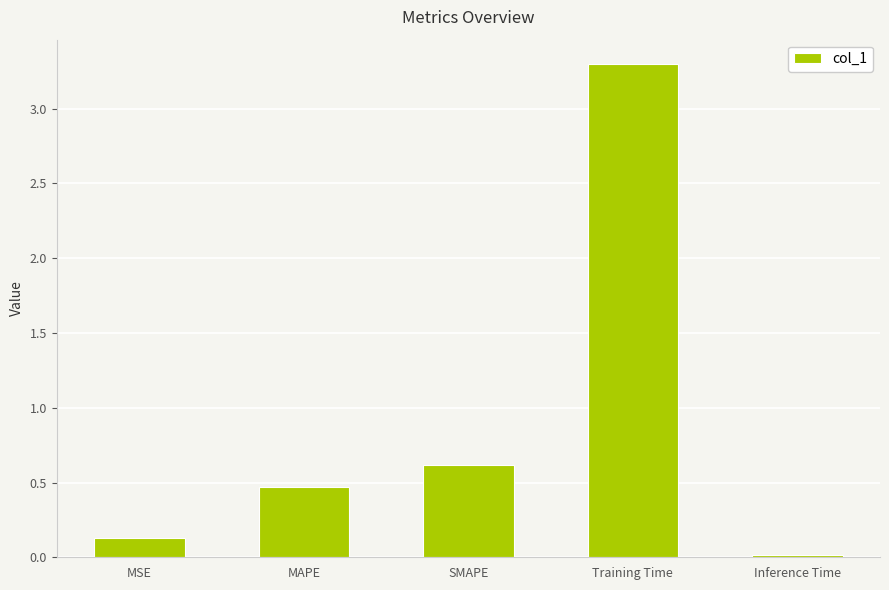

What is the greatest value displayed?

3.3